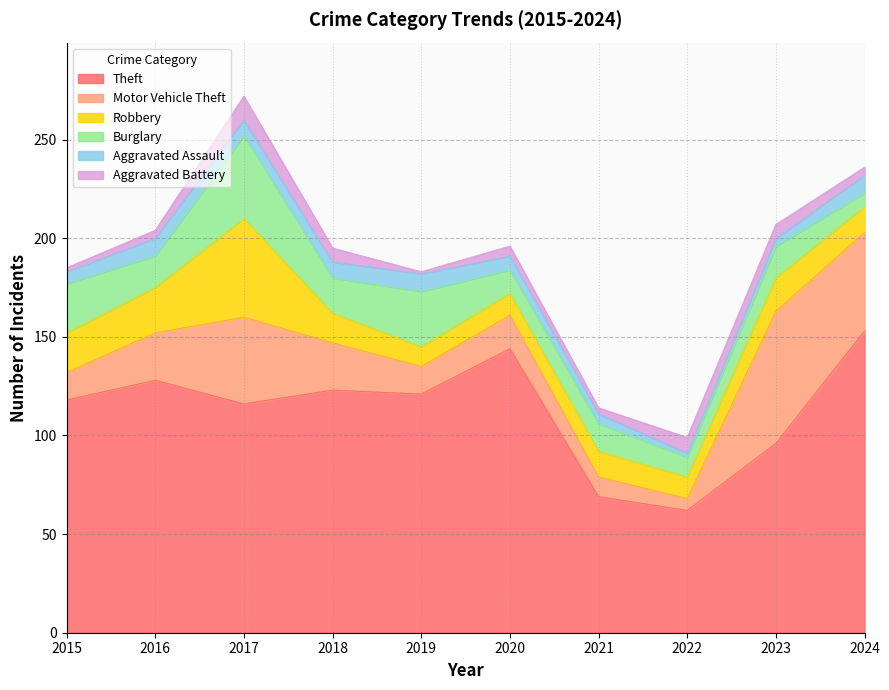

True or false: Theft and Burglary intersect in this chart.

False